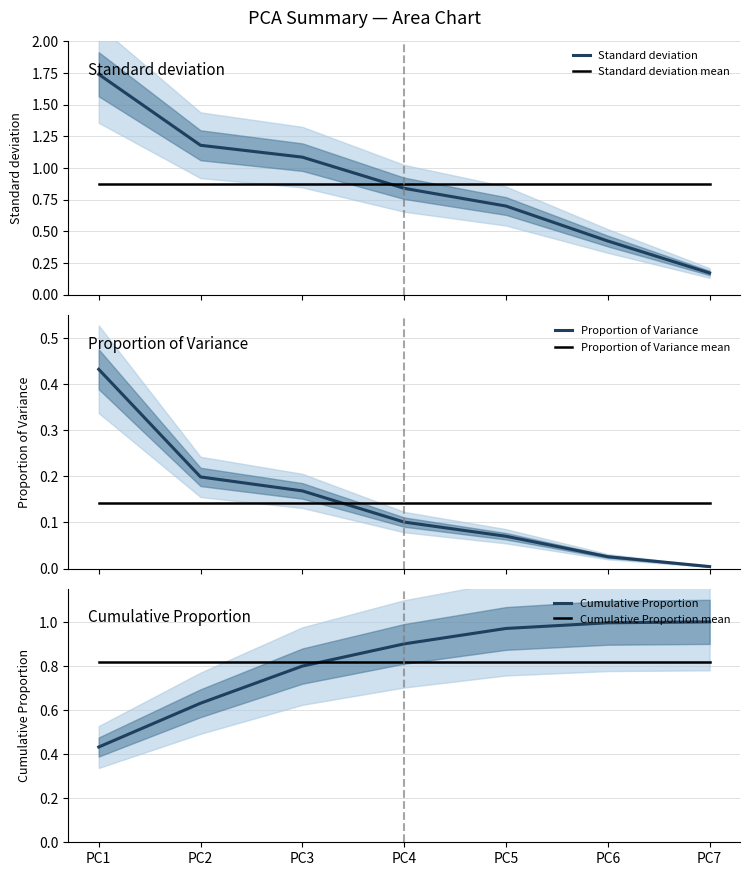

True or false: Proportion of Variance and Cumulative Proportion mean intersect in this chart.

False